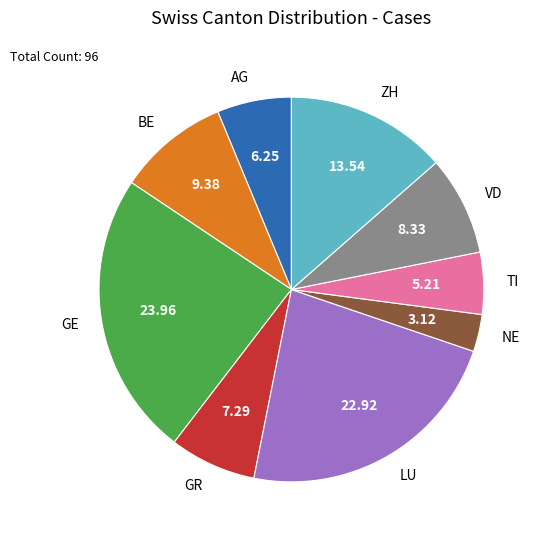

What is the largest slice in the pie chart?

GE